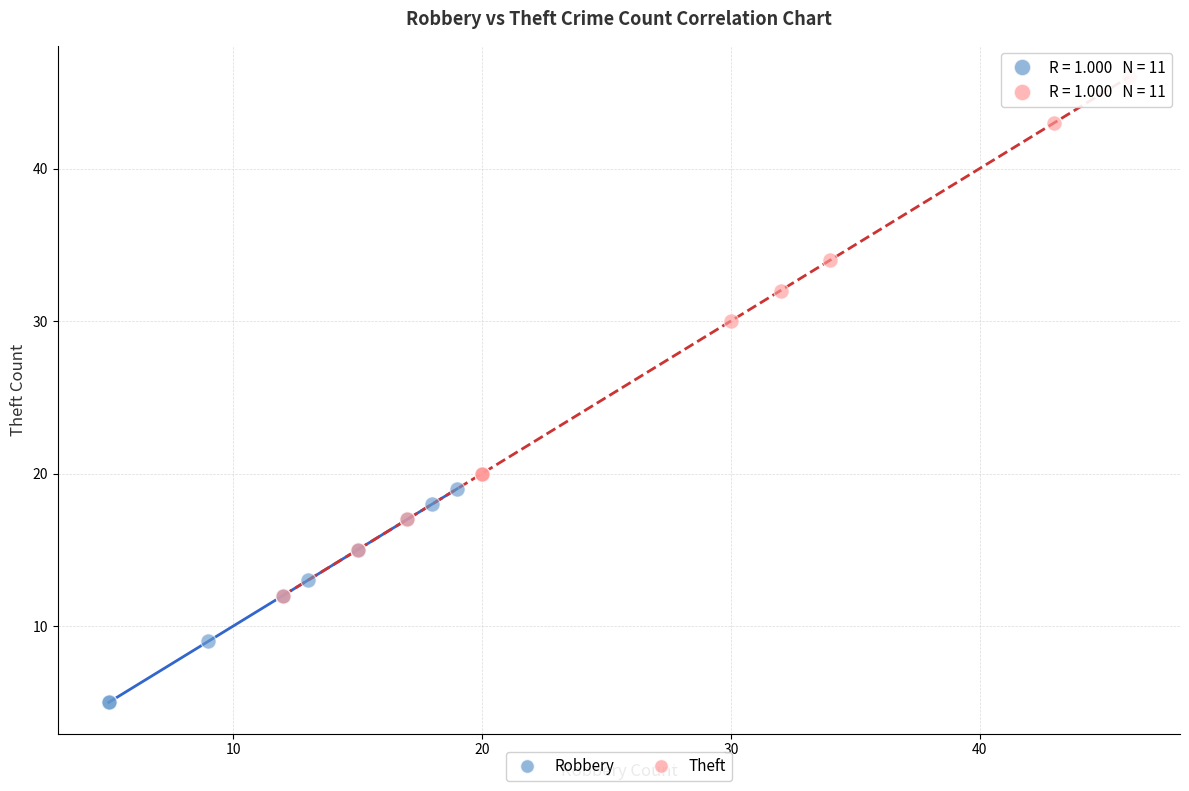

Which series has the widest spread of Y values?

Theft